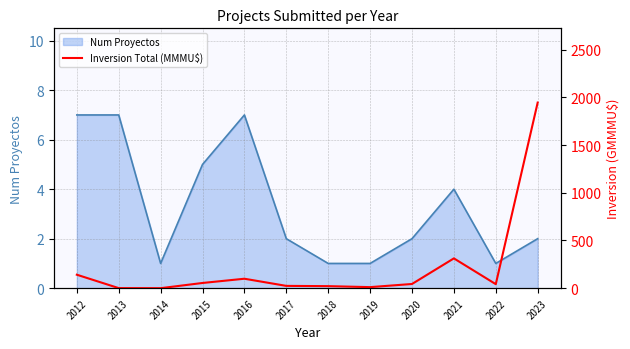

How many interior local valleys does the Inversion Total (MMMU$) series have?

3